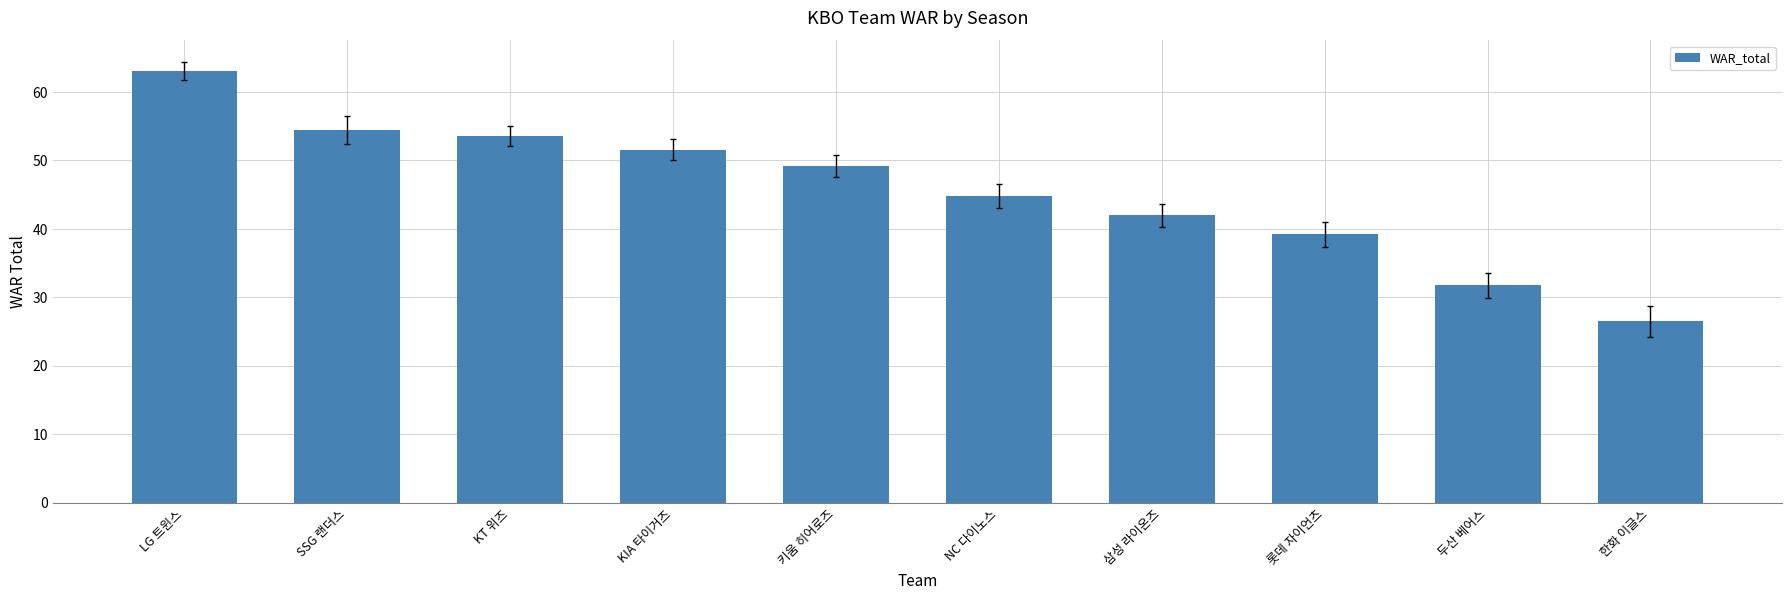

Where is the data nearest to the value 44?

NC 다이노스